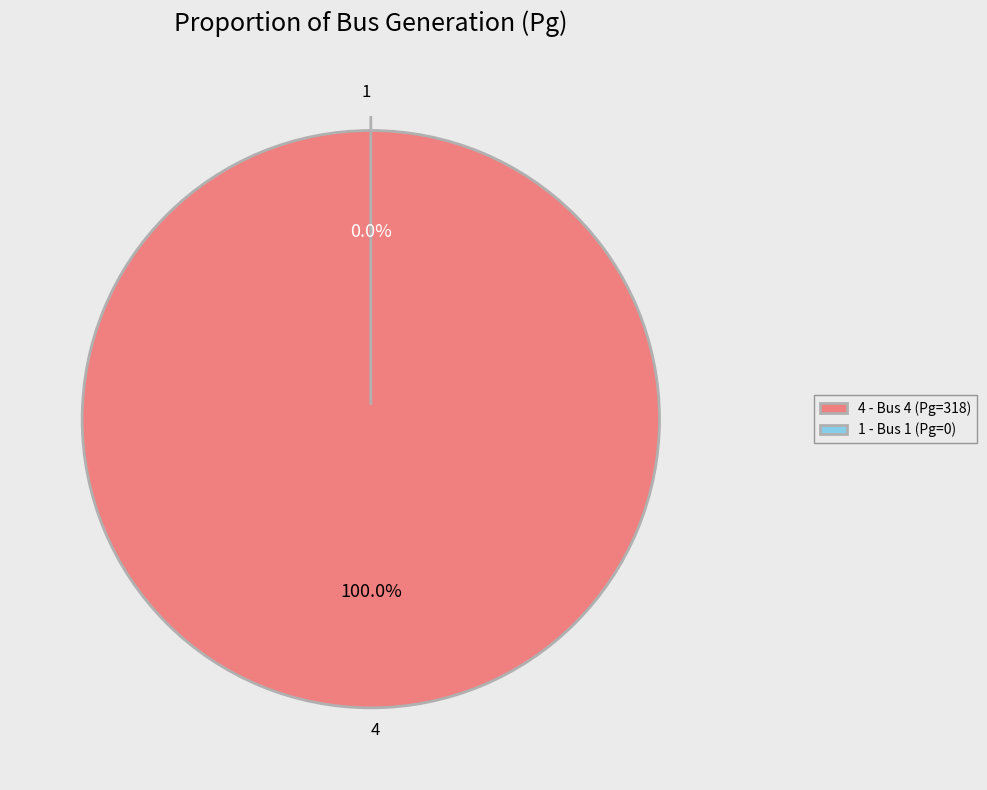

Count the number of slices in the pie.

2